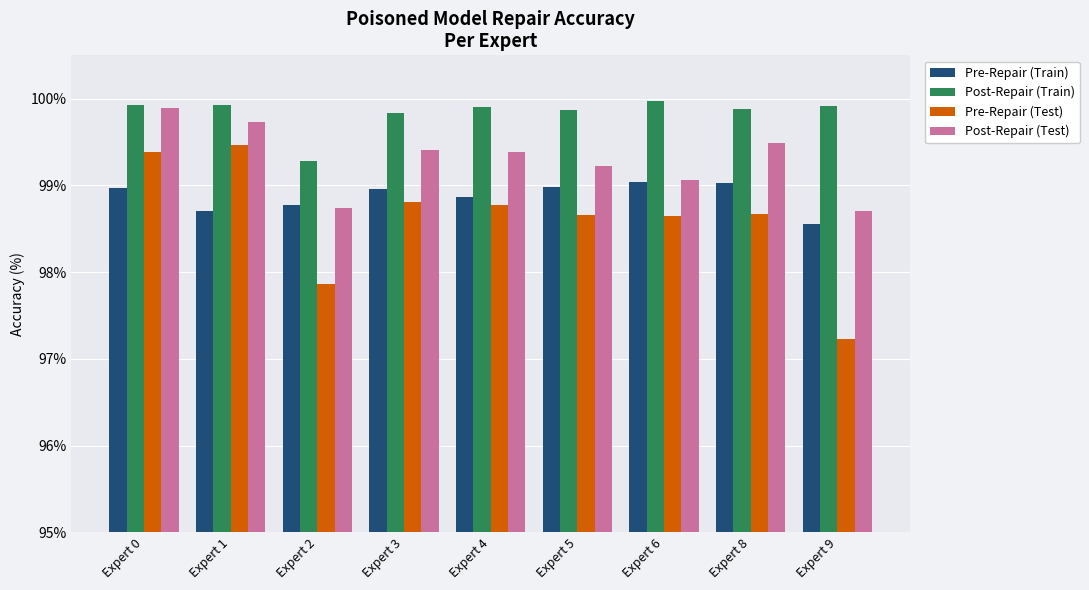

Count the number of data series in this chart.

4